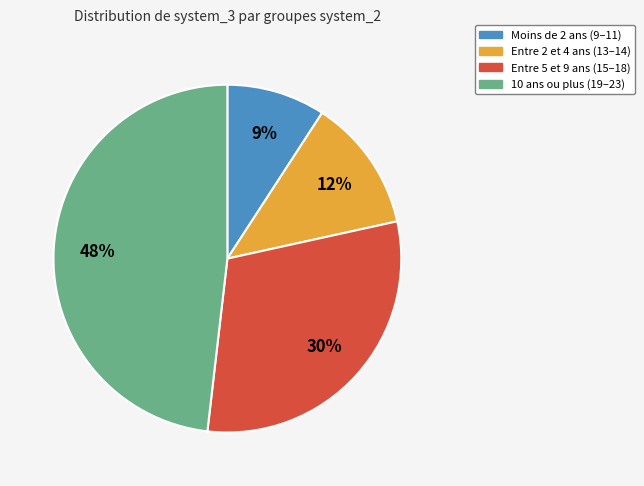

To the nearest percent, what is the average slice percentage?

25%